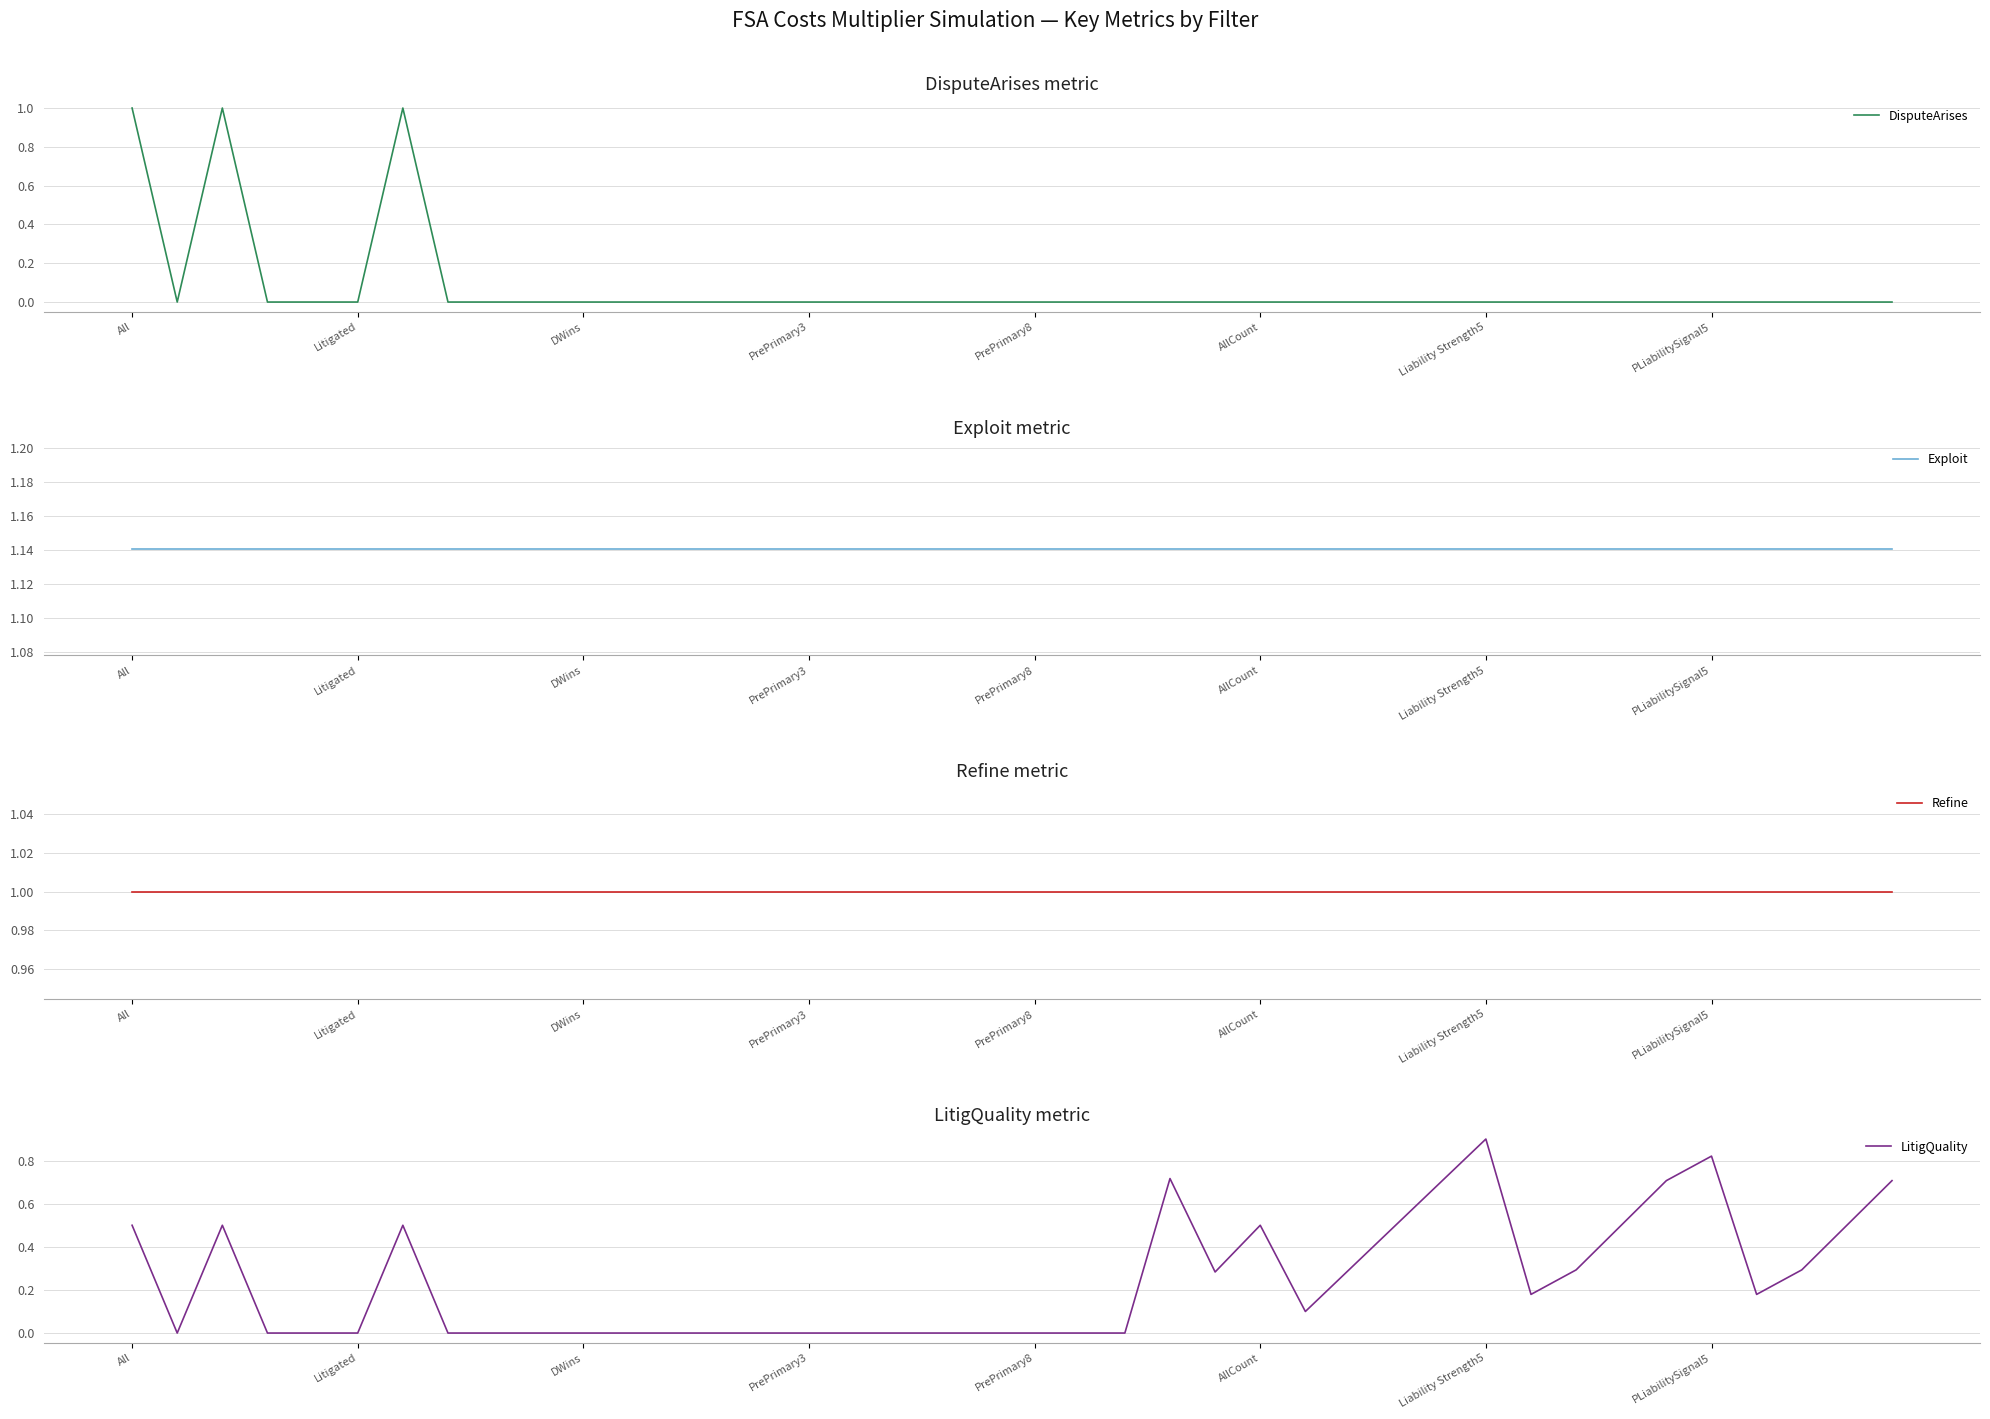

The DisputeArises series shows 0 at PrePrimary8. True or false?

True